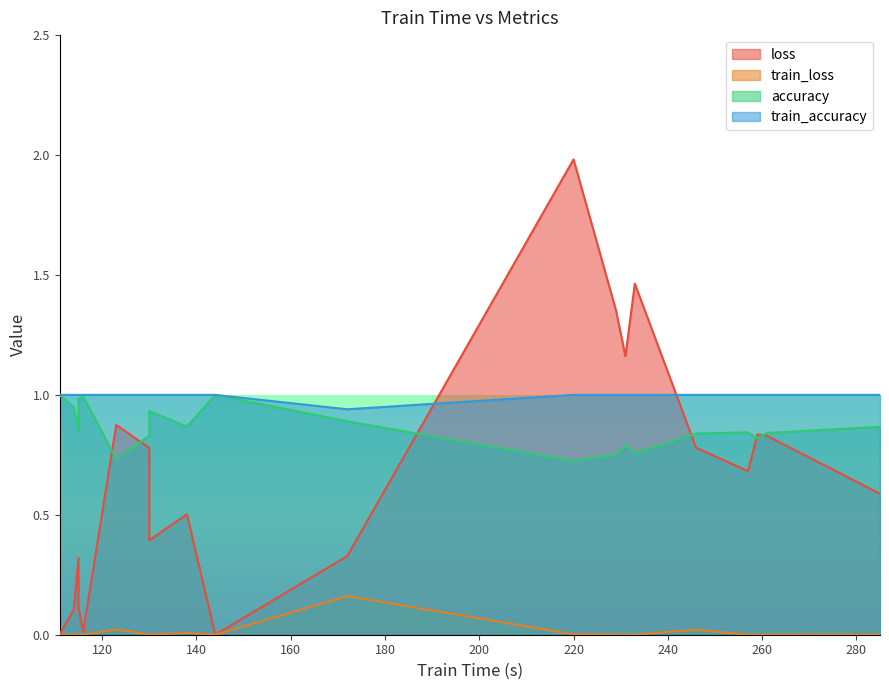

Rank the series by their maximum value, from highest to lowest.

loss, accuracy, train_accuracy, train_loss